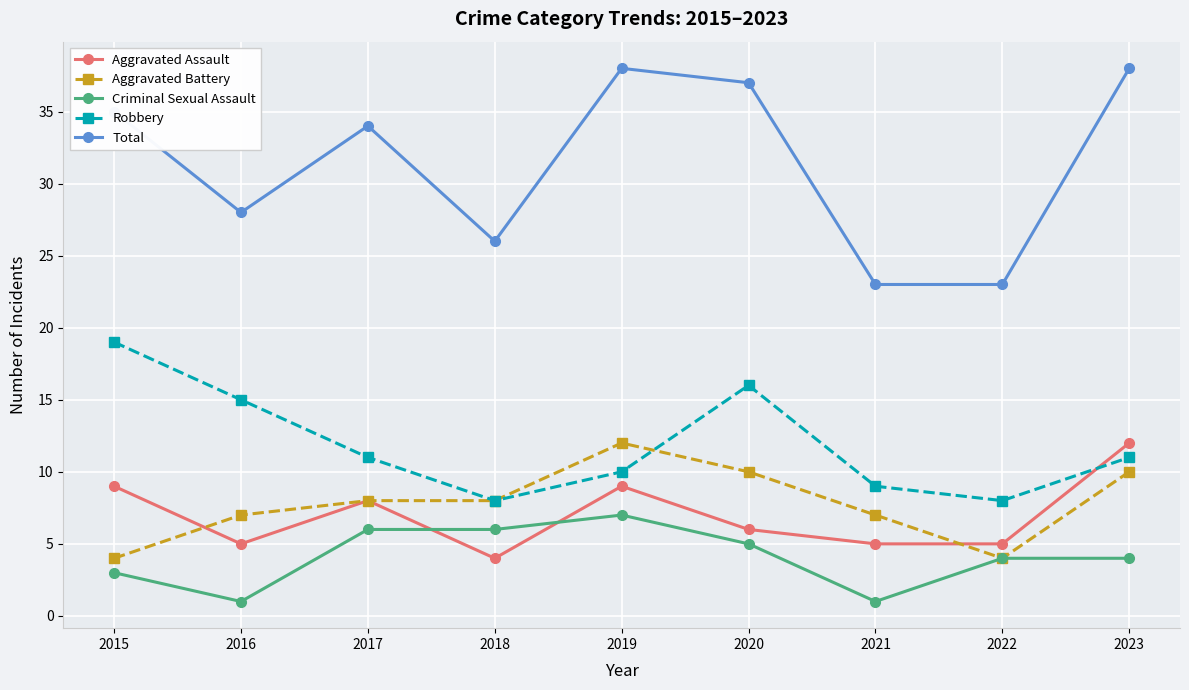

Is it true that Aggravated Assault equals 21 at 2023?

False